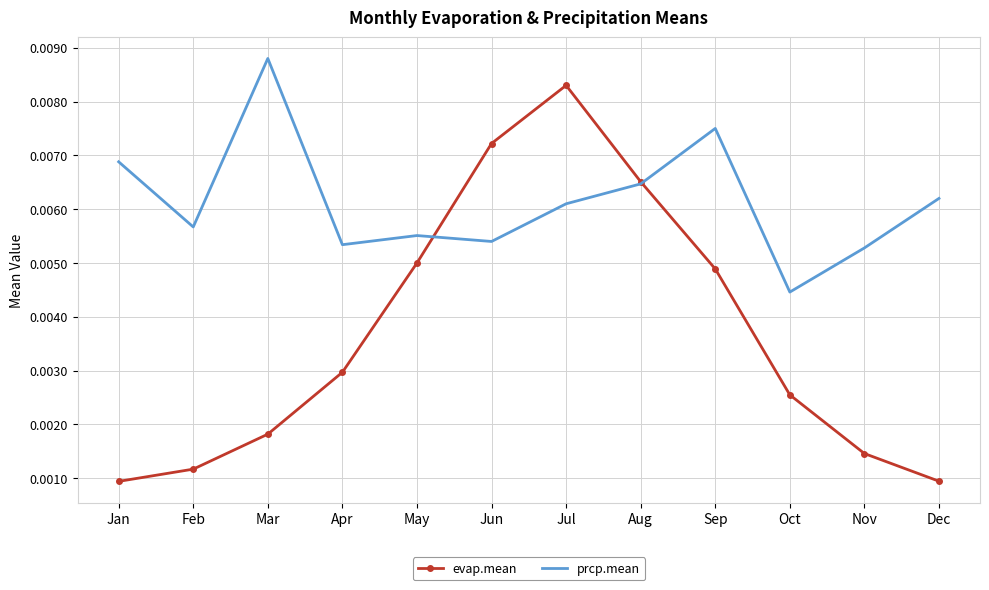

Rank the series by their maximum value, from lowest to highest.

evap.mean, prcp.mean